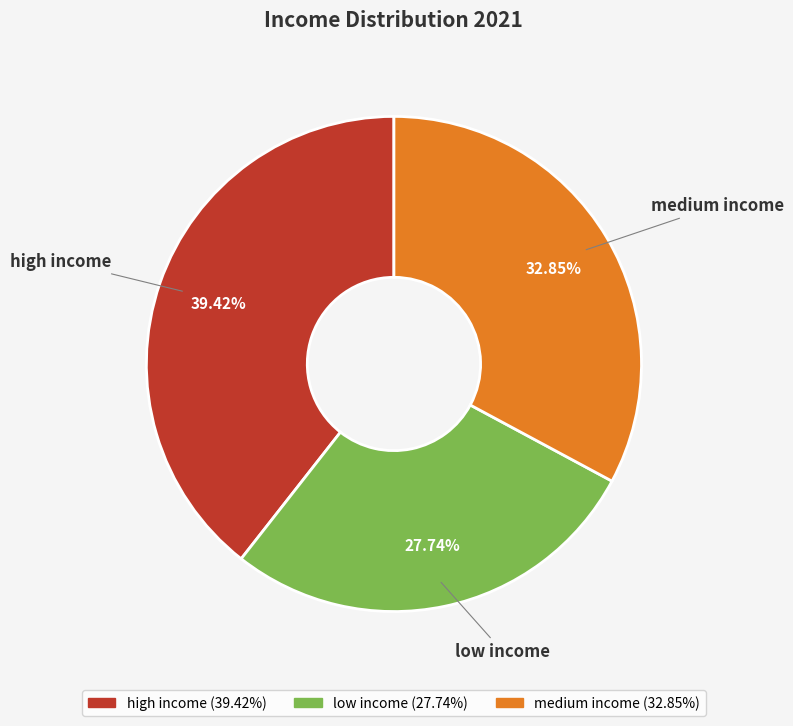

How many segments does this pie chart have?

3